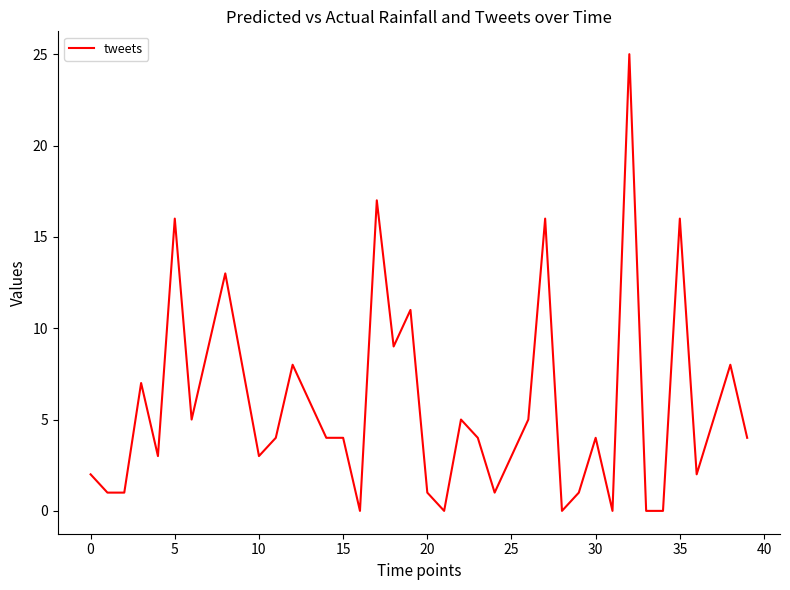

Reading right to left, transcribe all the data shown in this chart.

4	8	5	2	16	0	0	25	0	4	1	0	16	5	3	1	4	5	0	1	11	9	17	0	4	4	6	8	4	3	8	13	9	5	16	3	7	1	1	2